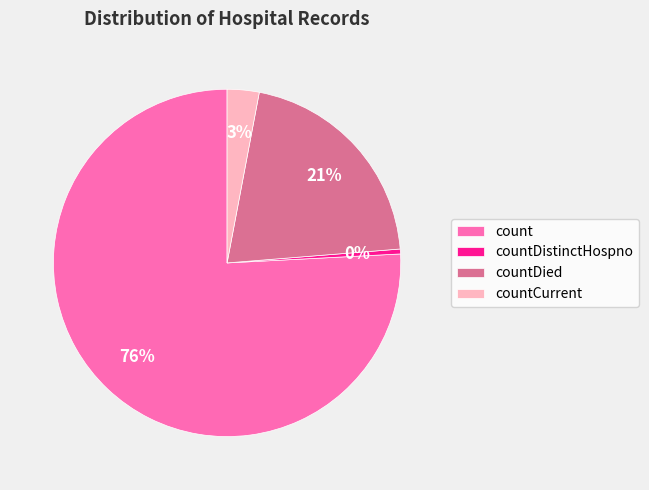

To the nearest percent, what is the combined percentage of countDied and countDistinctHospno?

21%